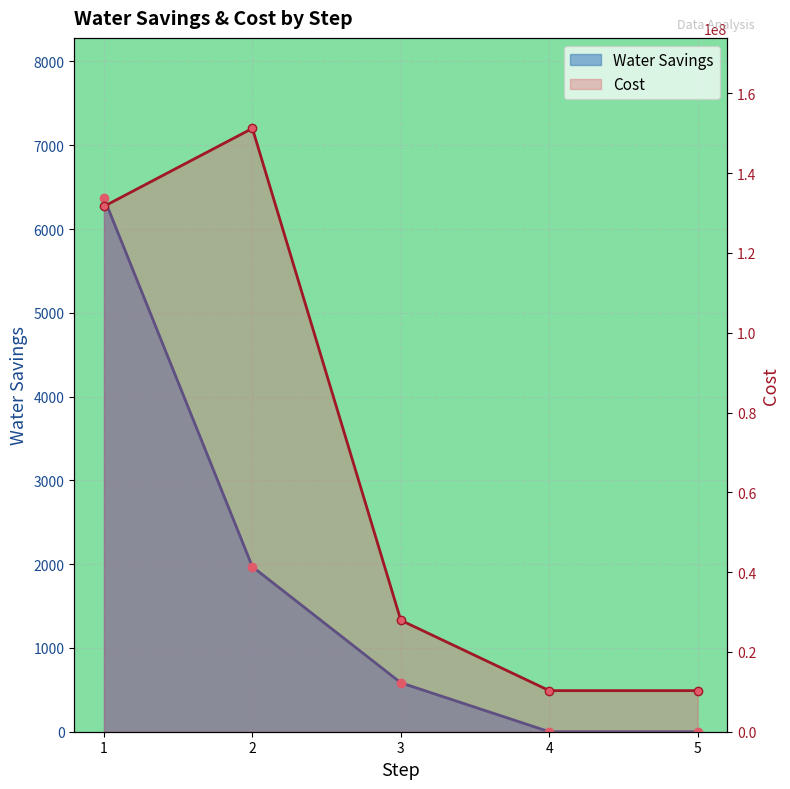

List the series in order of their overall mean, highest first.

Cost, Water Savings